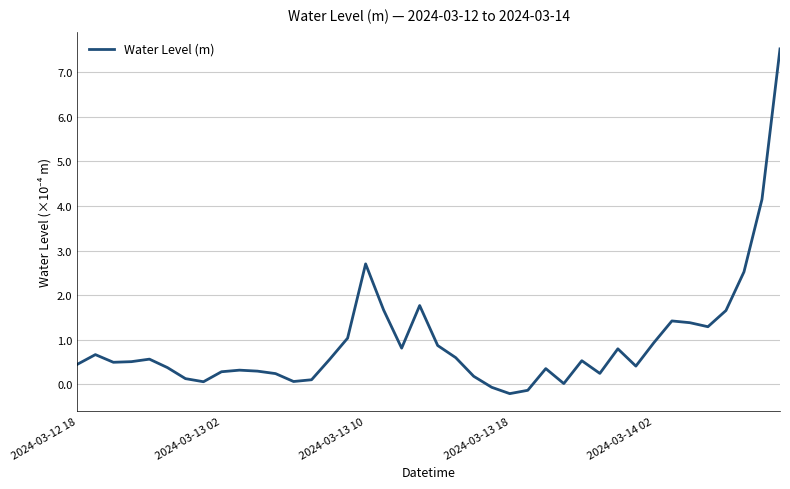

What is the difference between the maximum and minimum values?

7.7